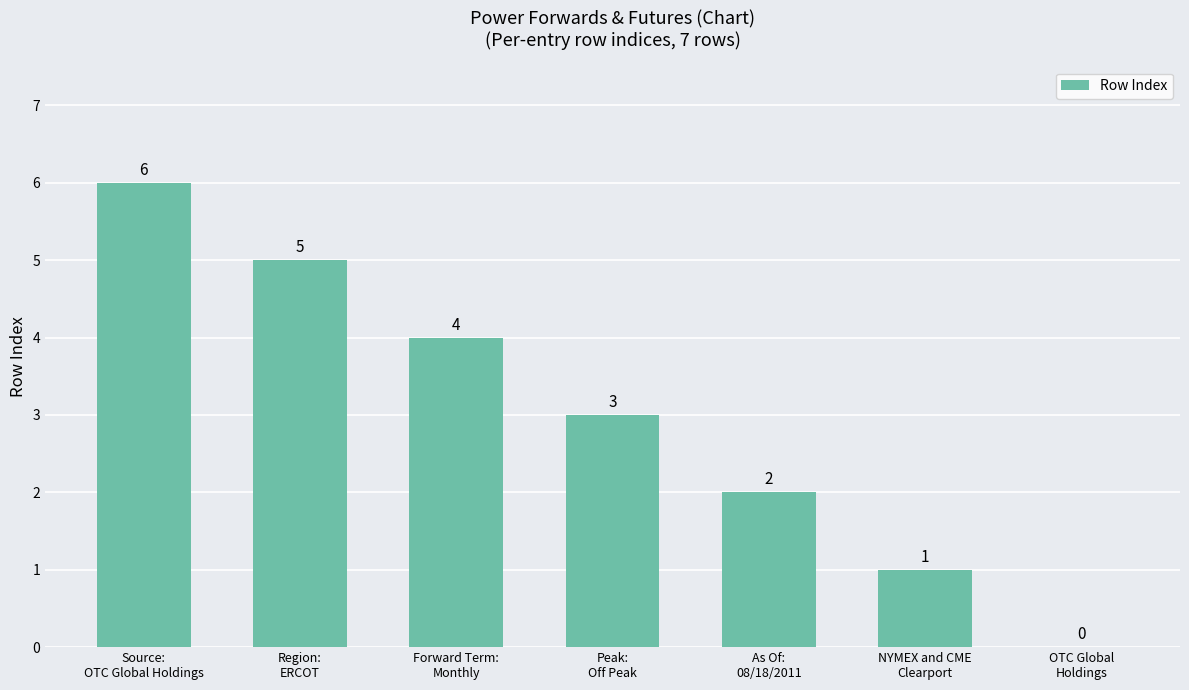

Reading left to right, list all the values displayed in this chart.

6	5	4	3	2	1	0